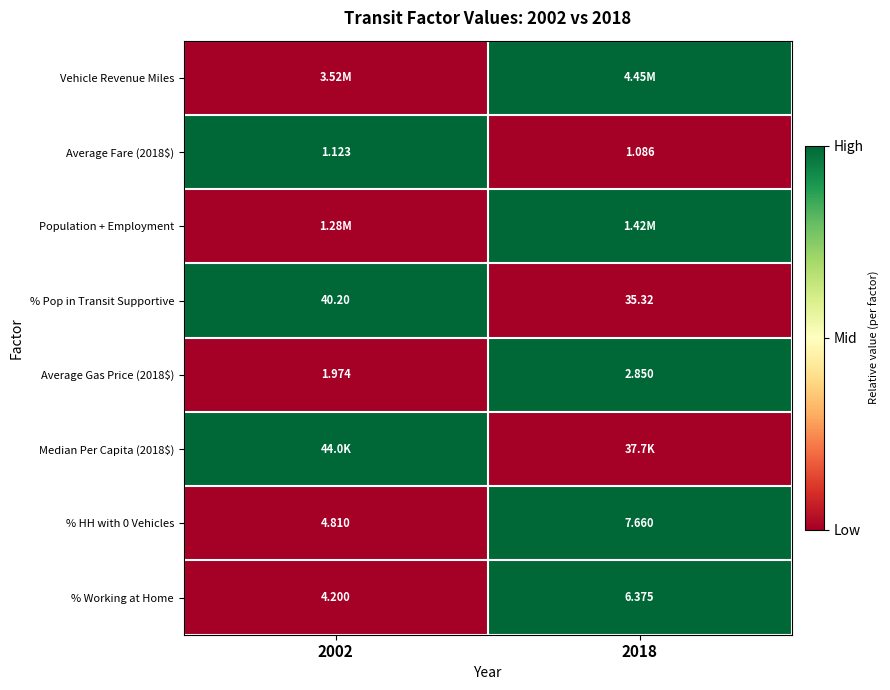

What is the spread (max minus min) of values at 2002?

1